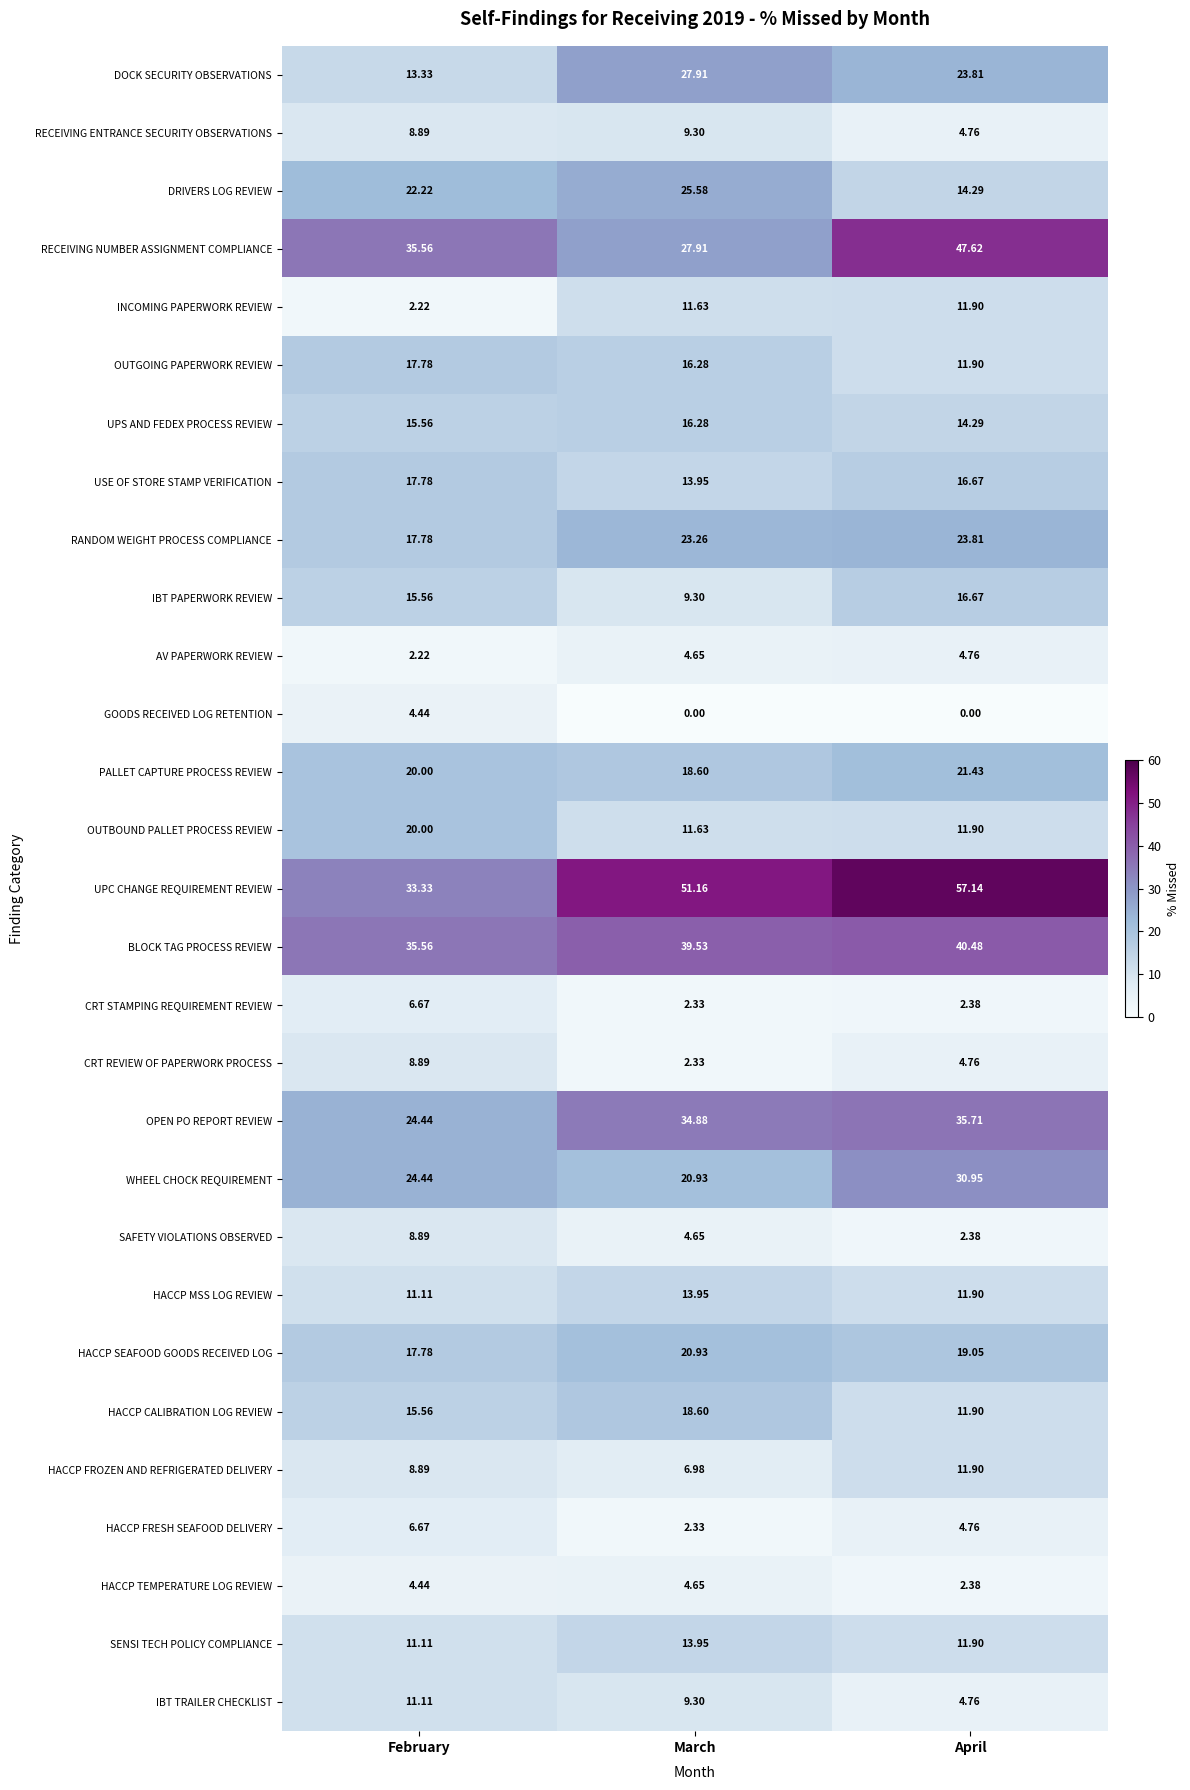

Which category has the lowest value in the SENSI TECH POLICY COMPLIANCE series?

February